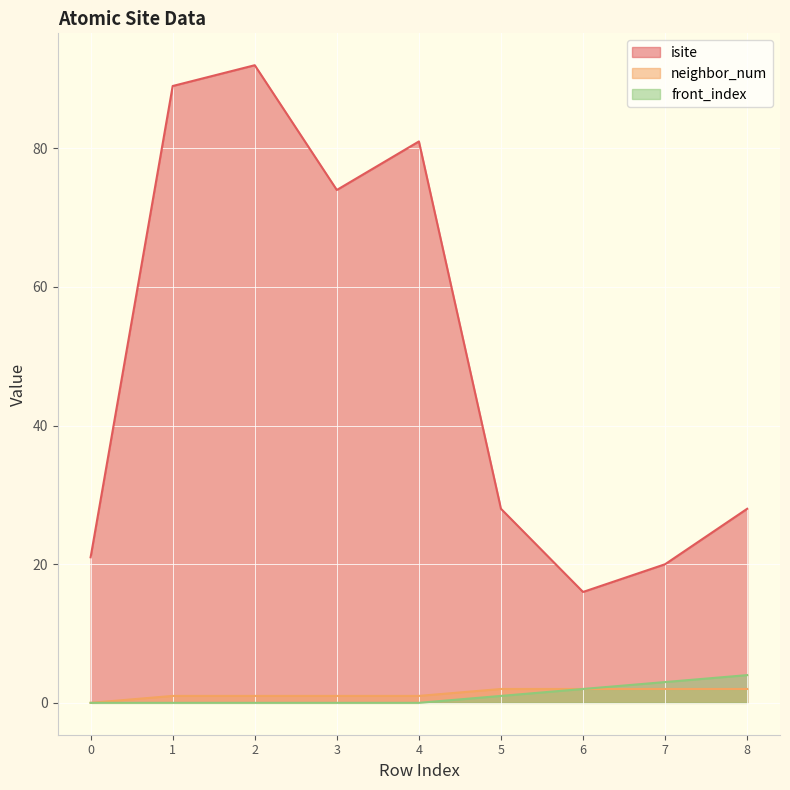

What is the spread (max minus min) of values at 7?

18